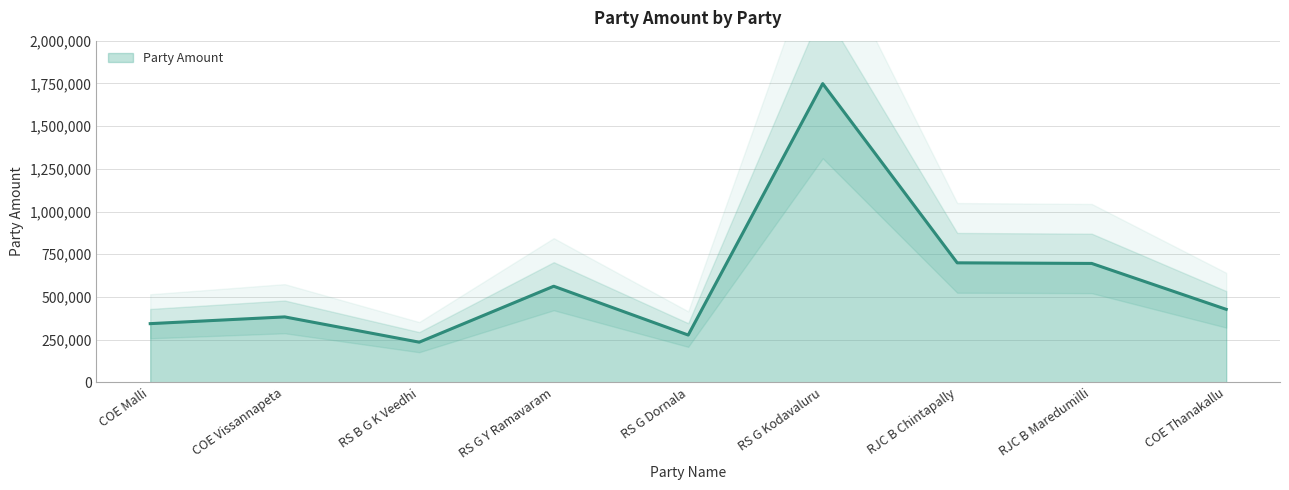

True or false: the data shows 2379052 at RS G Kodavaluru.

False